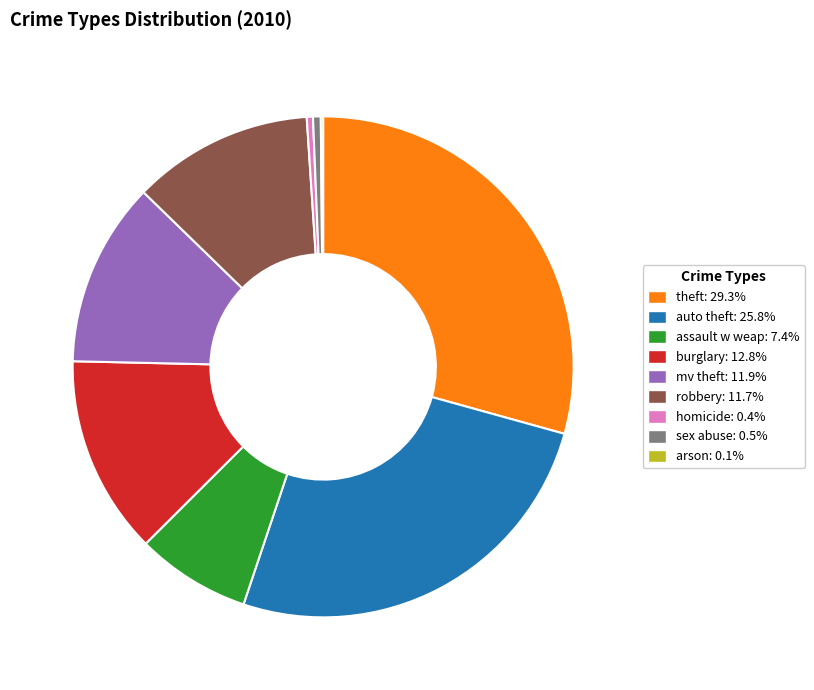

What is the largest slice in the pie chart?

theft